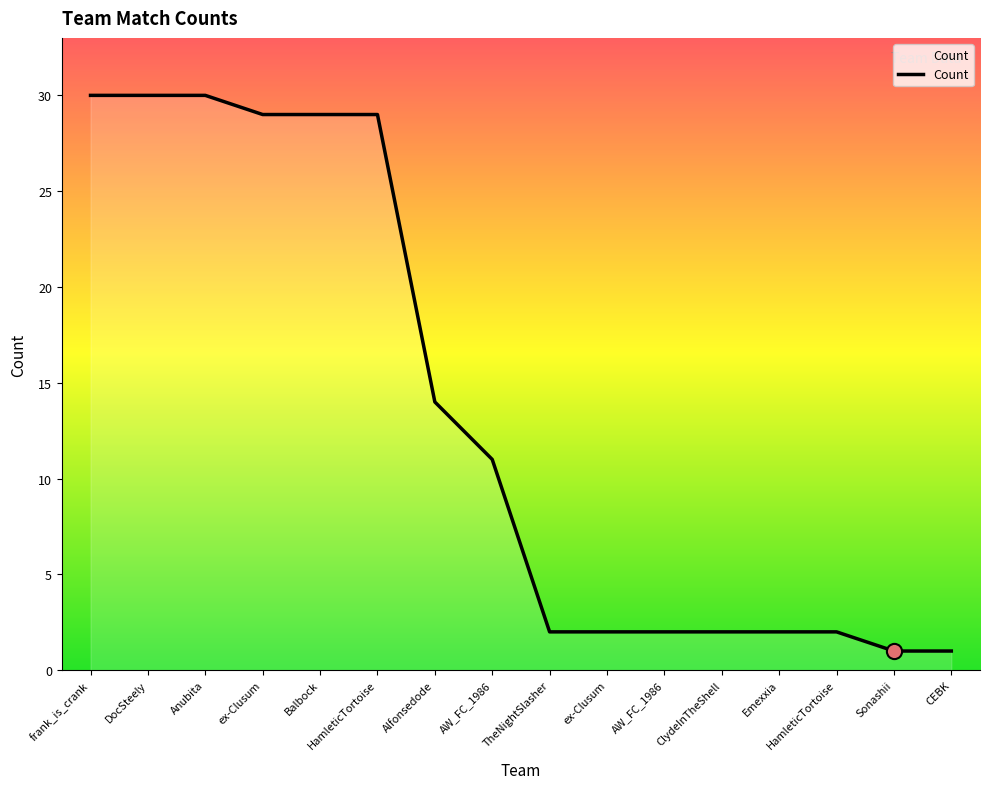

Between HamleticTortoise and Sonashii, which is larger?

HamleticTortoise